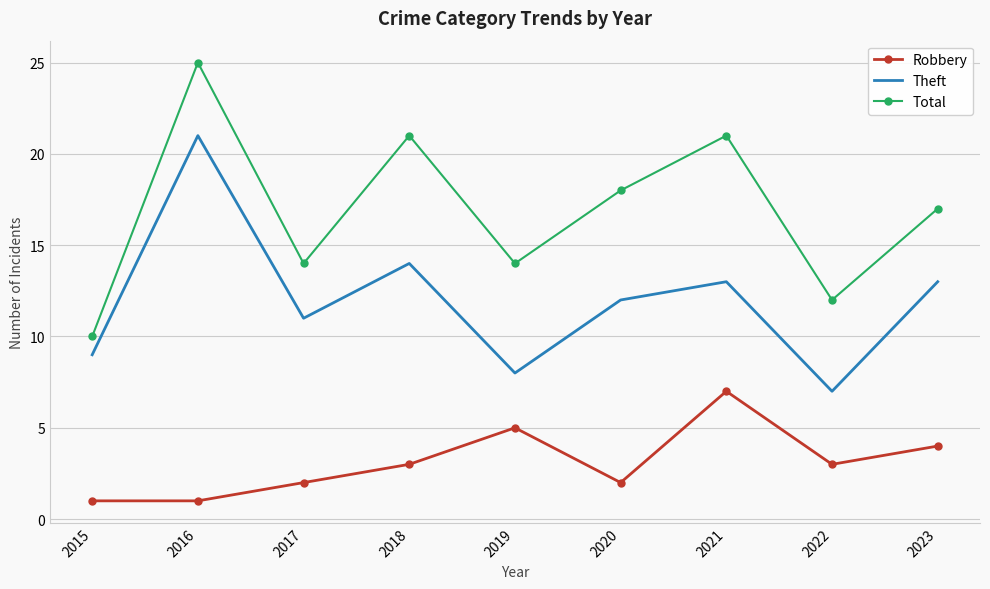

Which series changed the most between 2015 and 2017?

Total